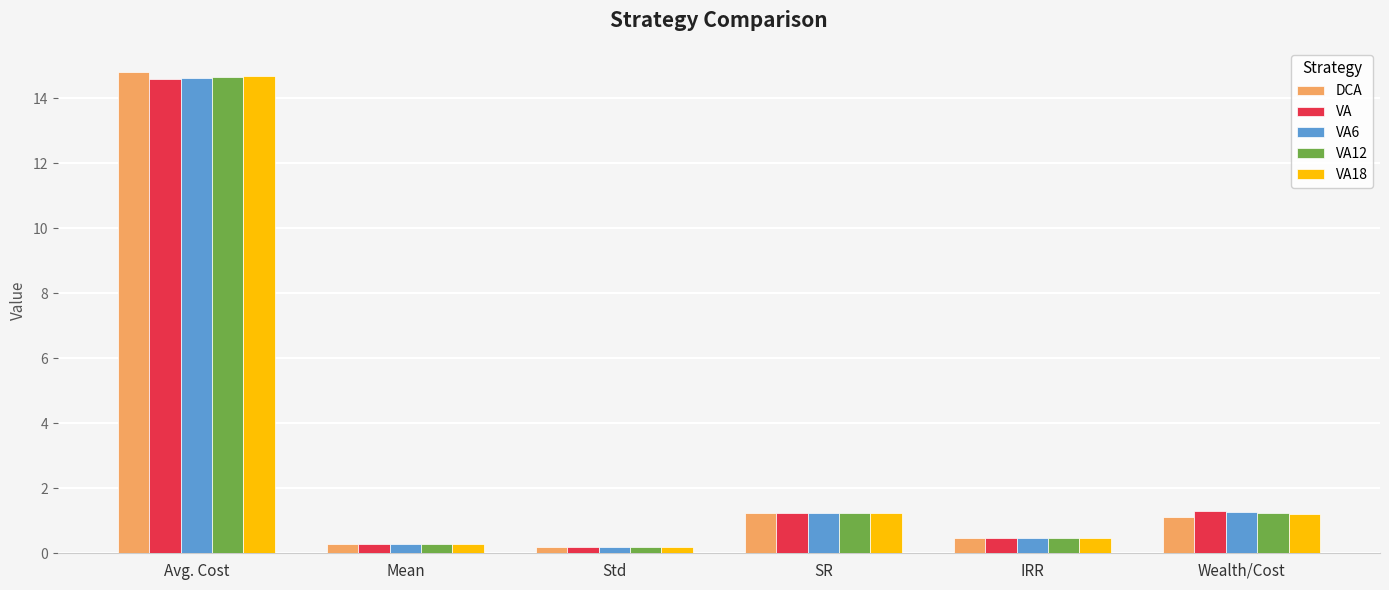

Read the VA value at Wealth/Cost.

1.3